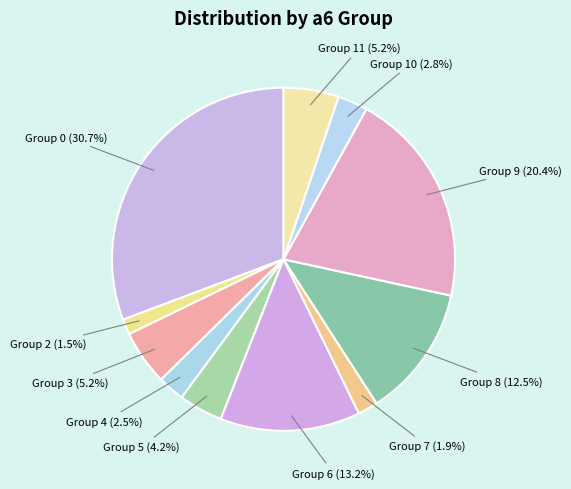

What is the largest slice in the pie chart?

Group 0